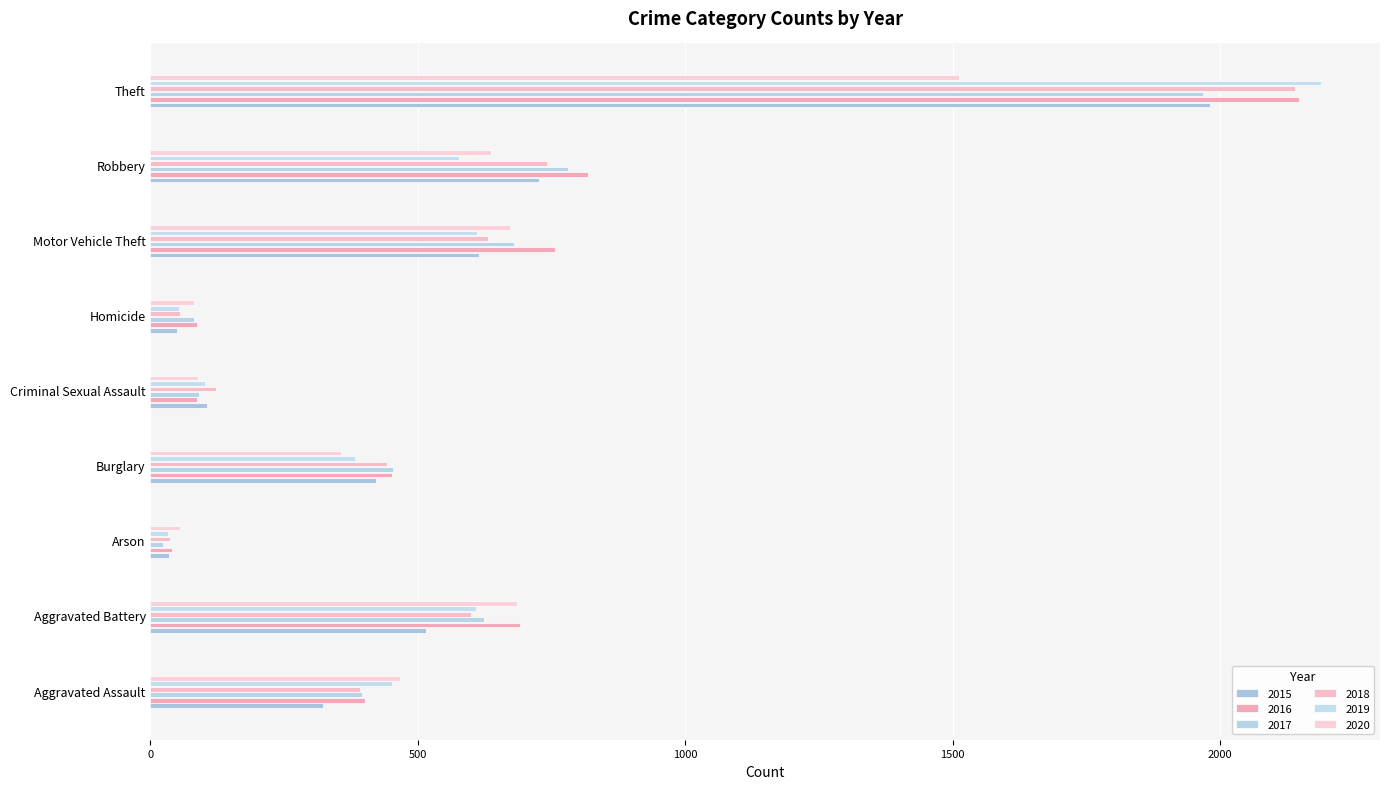

Which series has the widest spread of values?

2019